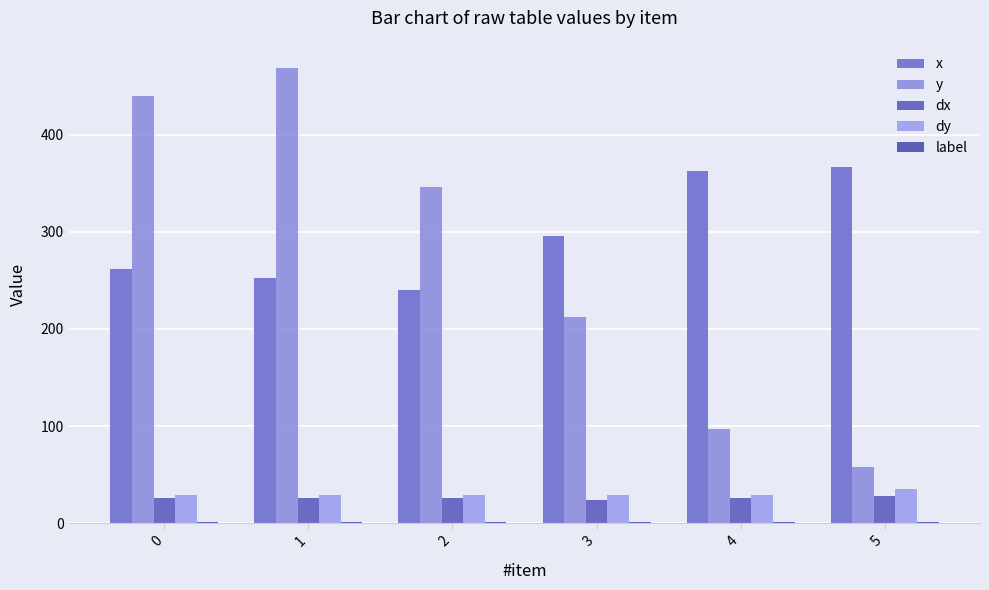

What is the maximum value shown in the chart?

468.9